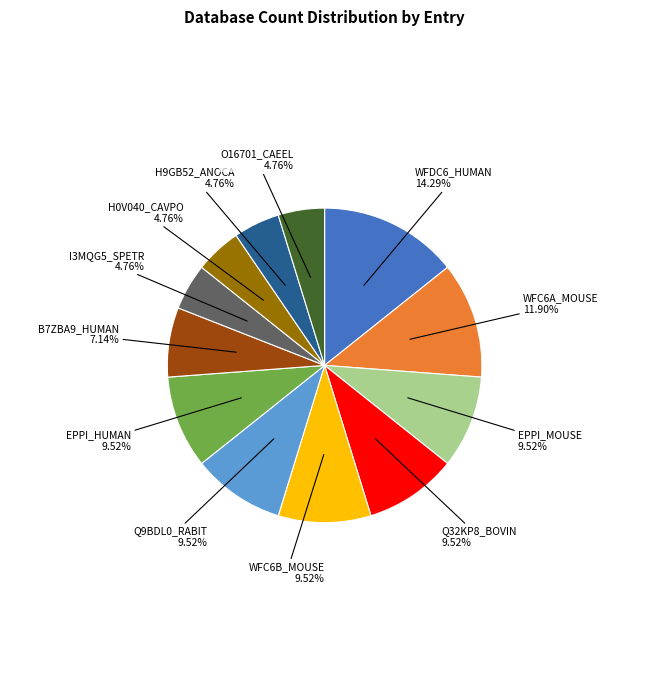

Combined, do H9GB52_ANOCA and I3MQG5_SPETR account for over 50%?

No